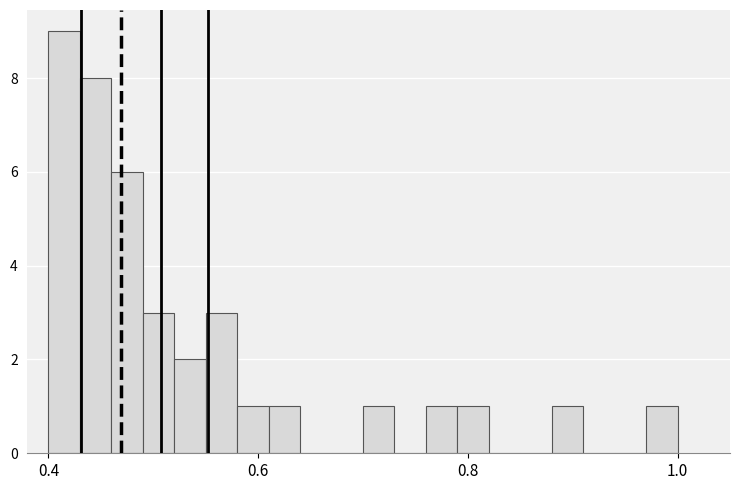

Around what value on the x-axis is the tallest bar? Give the approximate position of its centre, as read against the axis.

0.42